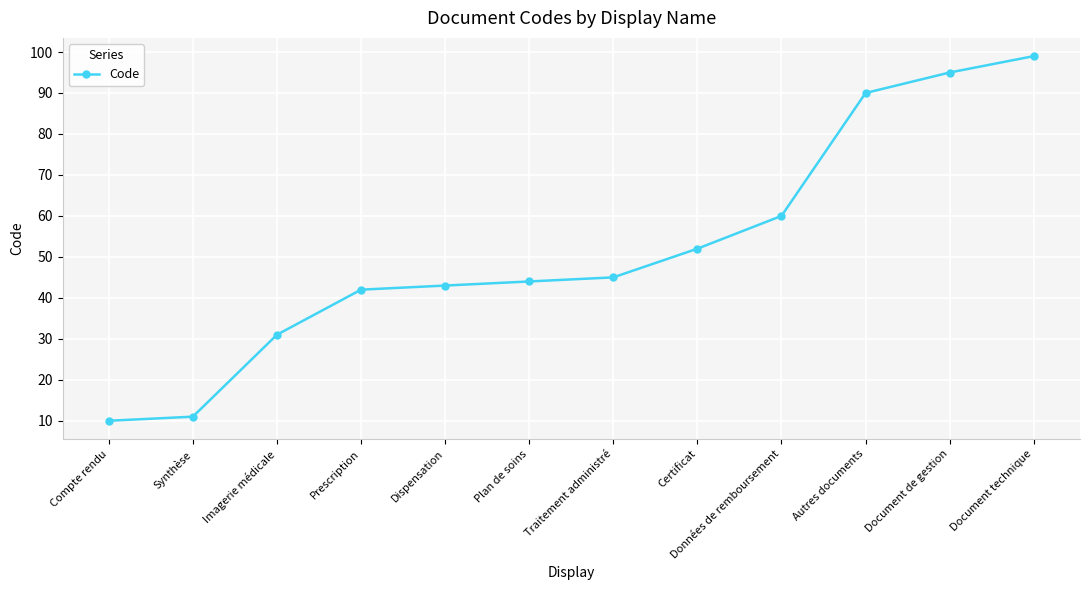

What is the ratio of the value at Autres documents to the value at Traitement administré?

2.0